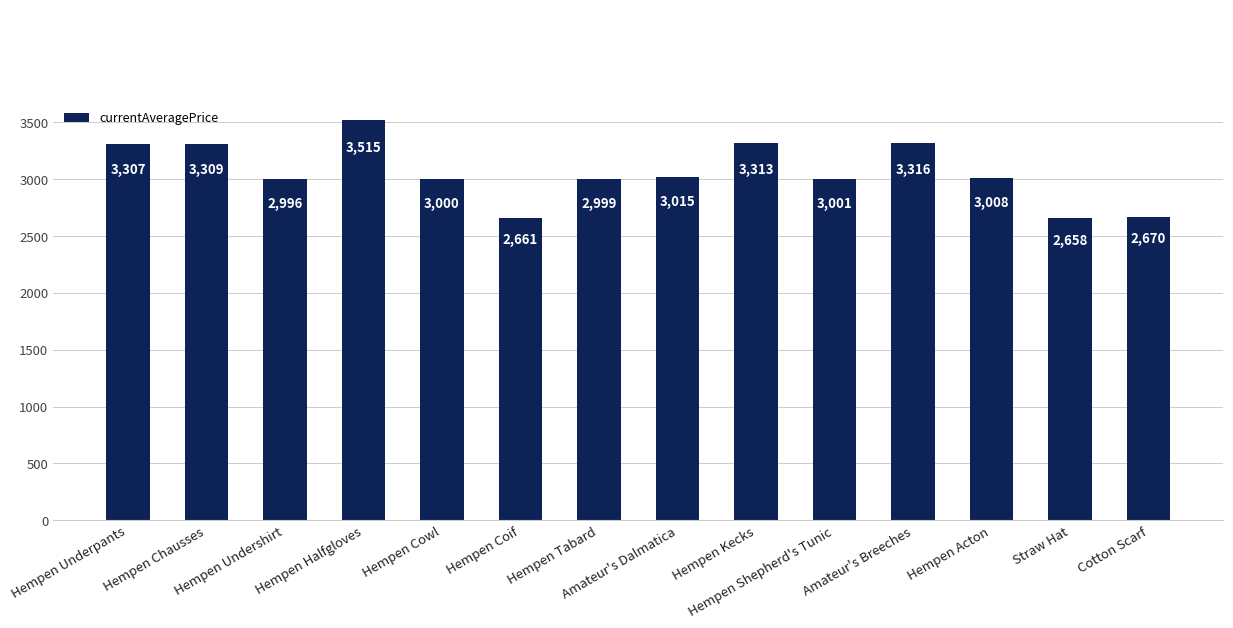

What is the change in value from Amateur's Dalmatica to Hempen Shepherd's Tunic?

-14